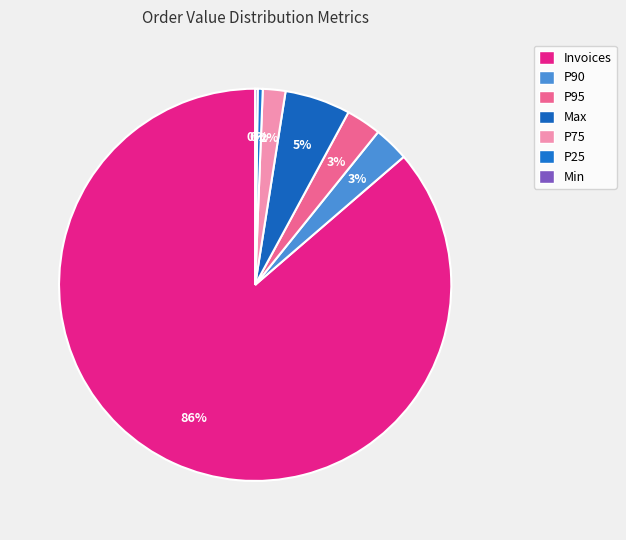

Count the number of slices in the pie.

7